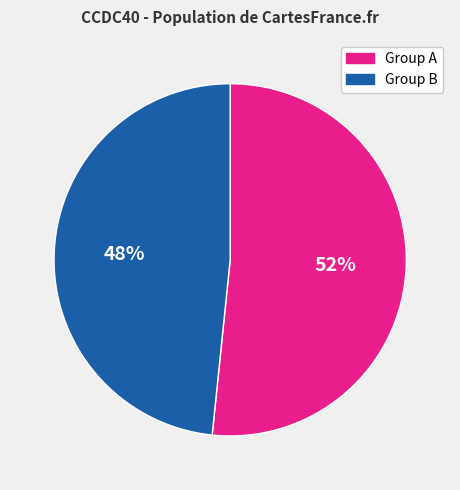

To the nearest percent, what is the average slice percentage?

50%